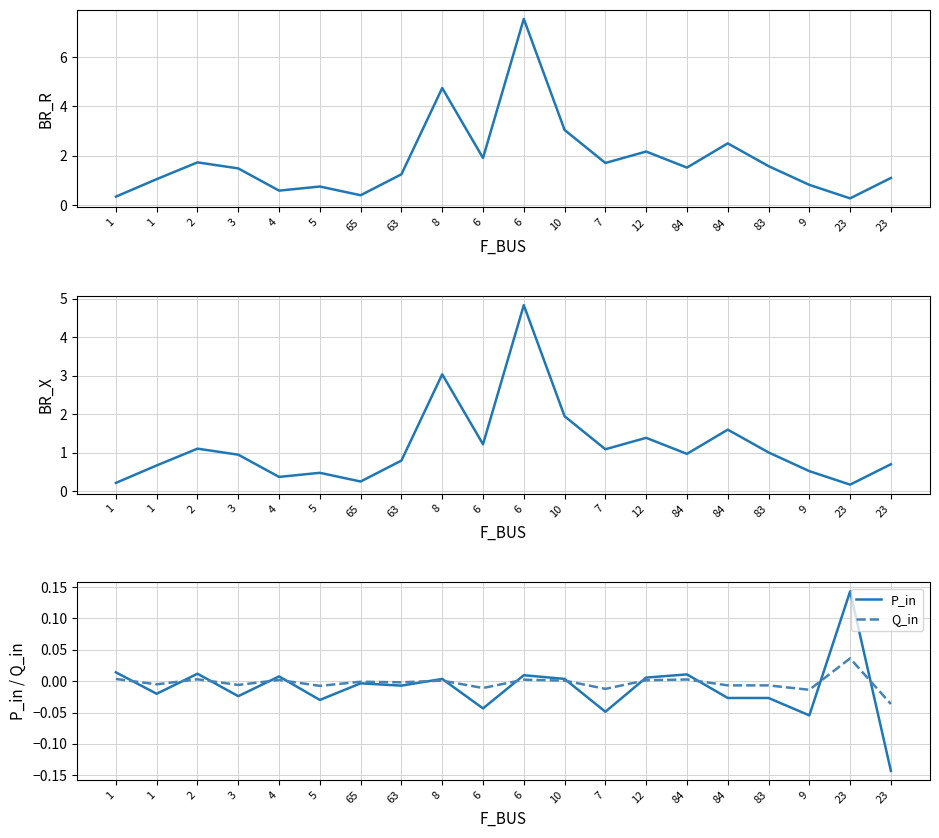

Which has a higher value, 23 or 23?

23